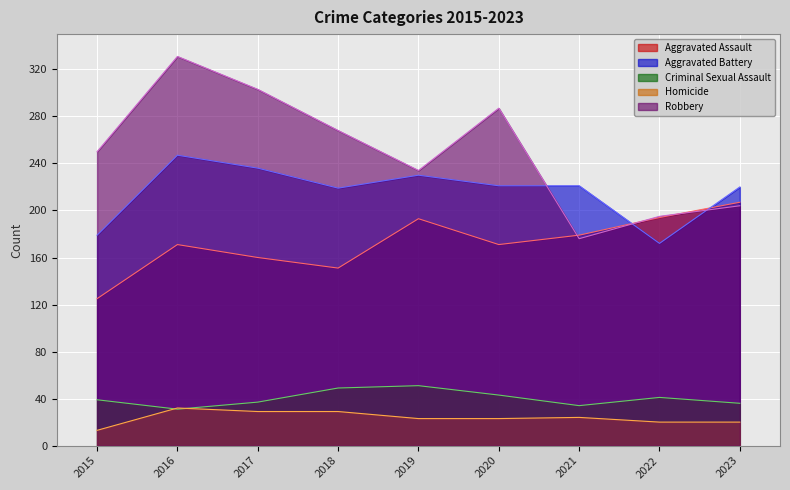

At which label is Homicide closest to 22?

2019